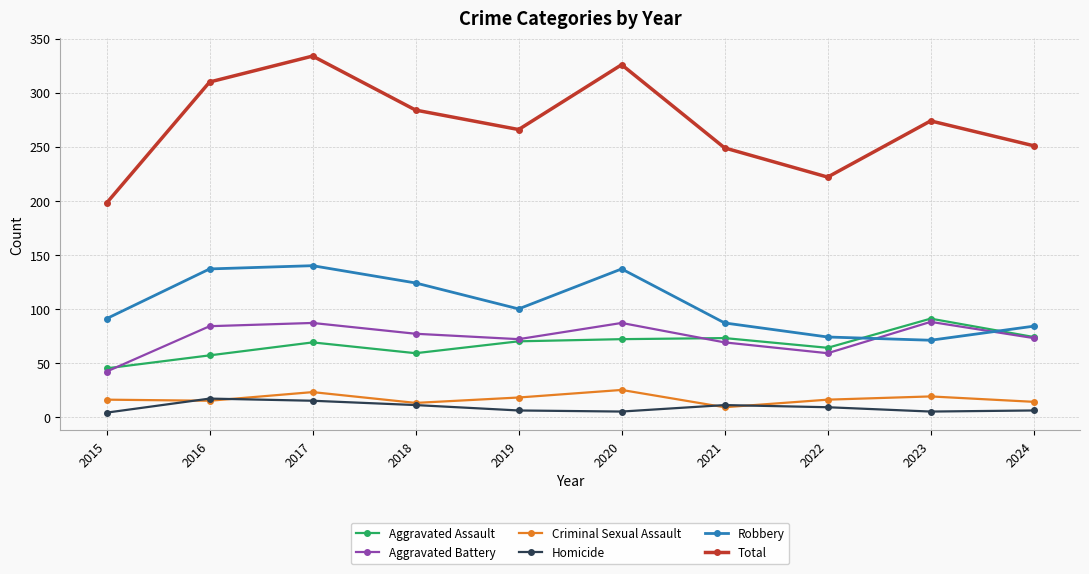

Which label corresponds to the largest value in the chart?

2017